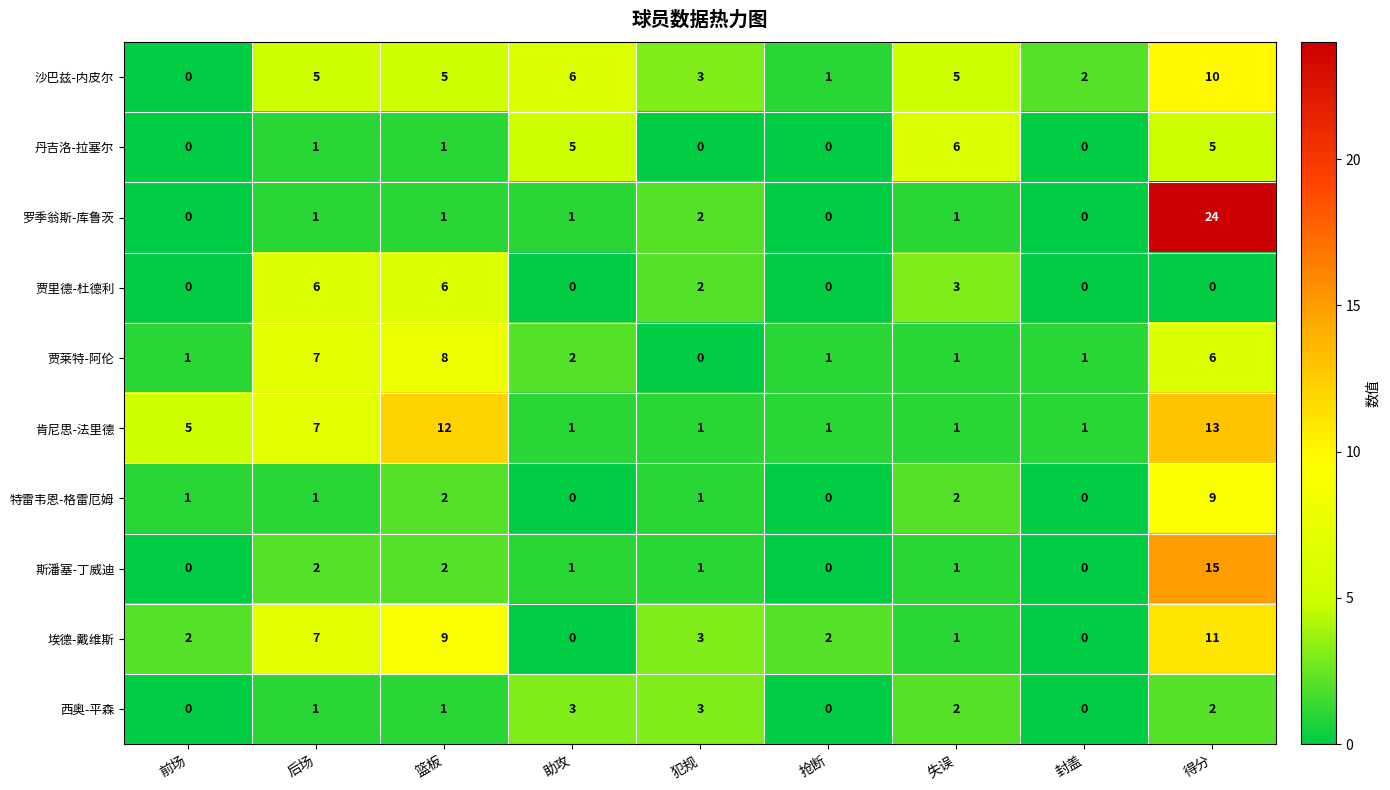

What is the difference between the second highest and minimum values in the 贾莱特-阿伦 series?

7